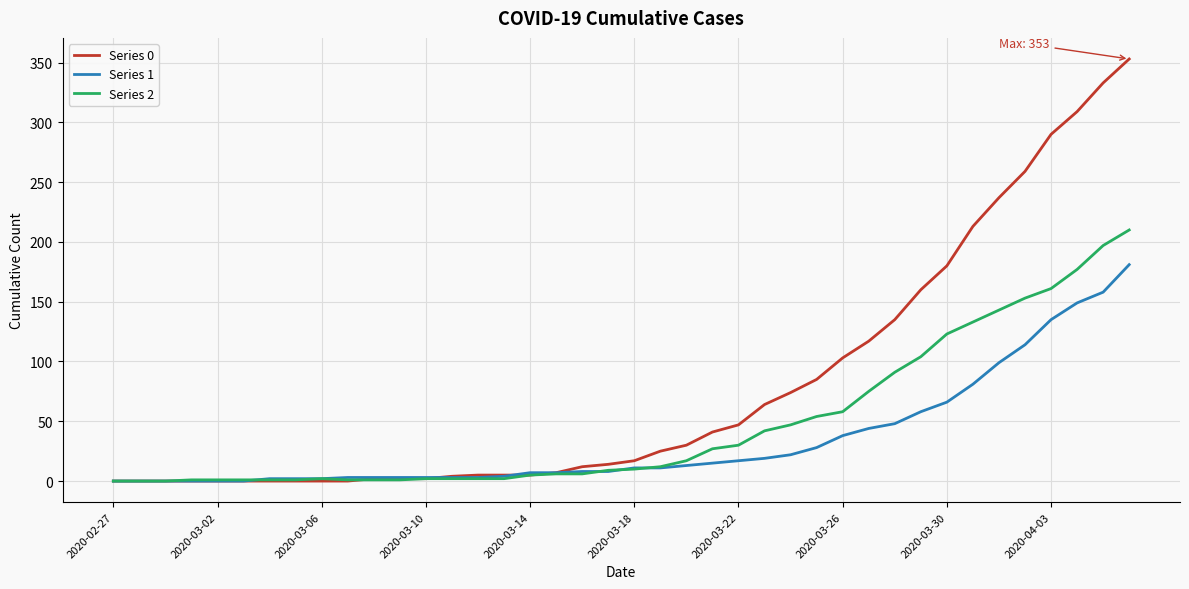

Which series has the widest spread of values?

Series 0